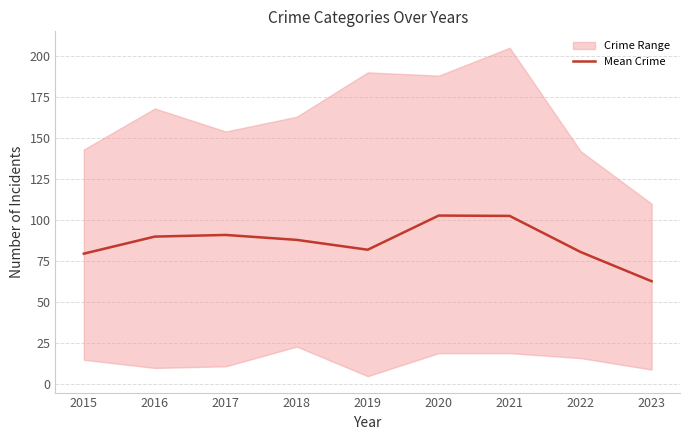

Where does the data first go above 88?

2016